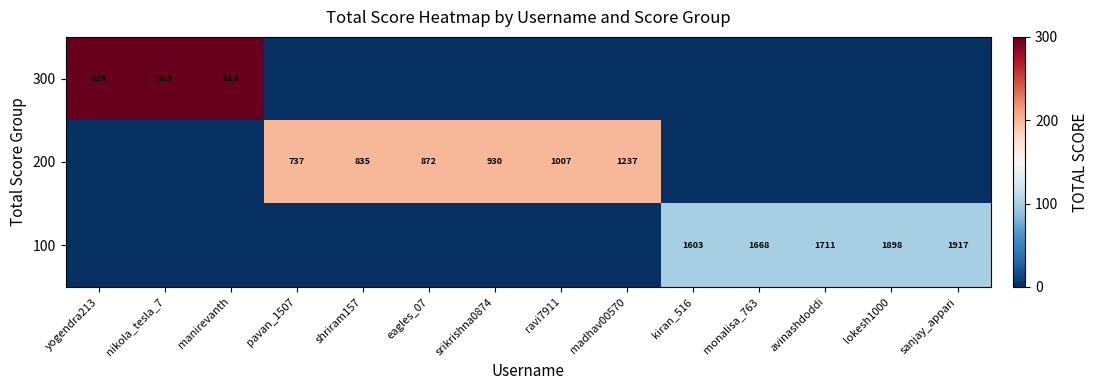

Is it true that 200 equals 189 at shriram157?

False